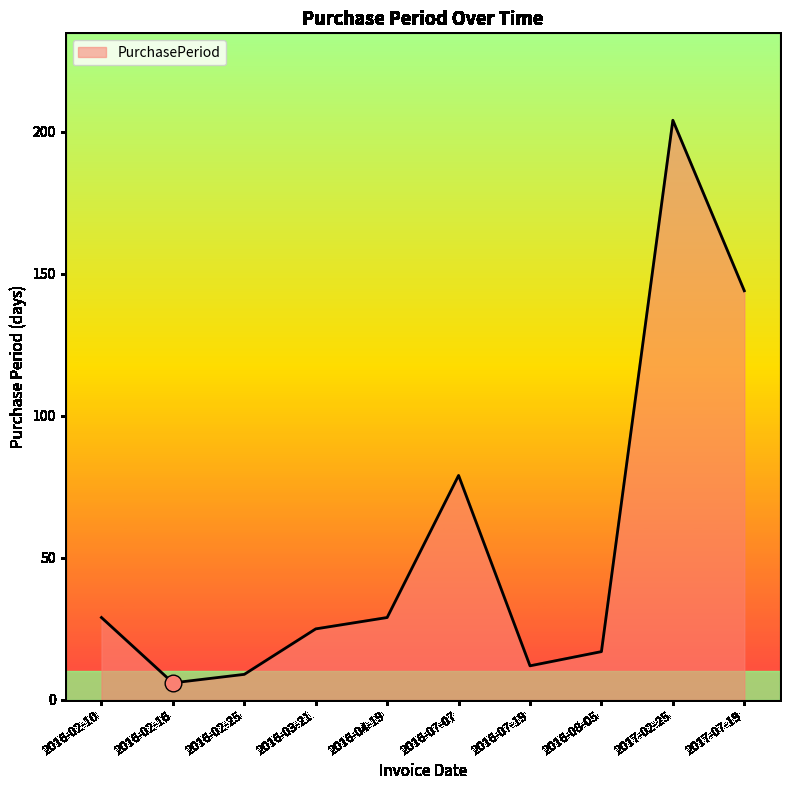

What is the sum of all values?

554